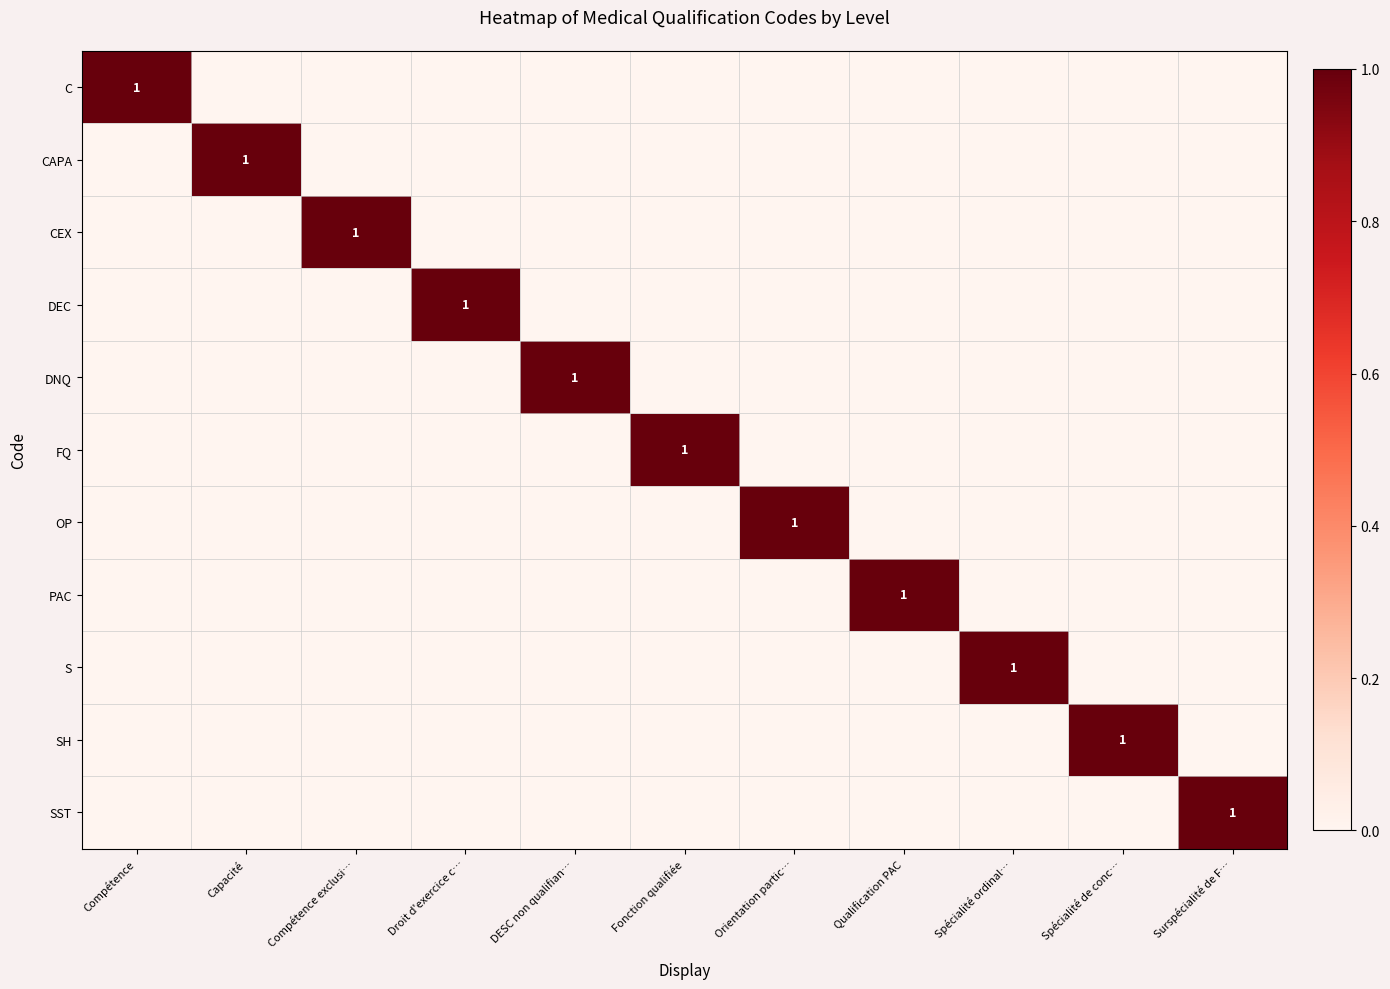

The DEC series shows 1 at Droit d'exercice c…. True or false?

True